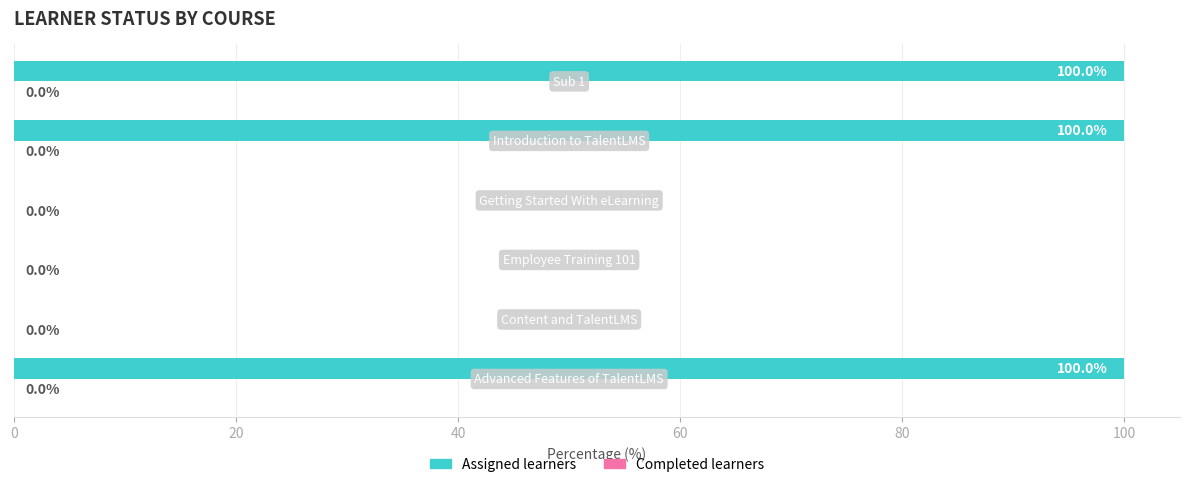

What is the greatest value displayed?

100